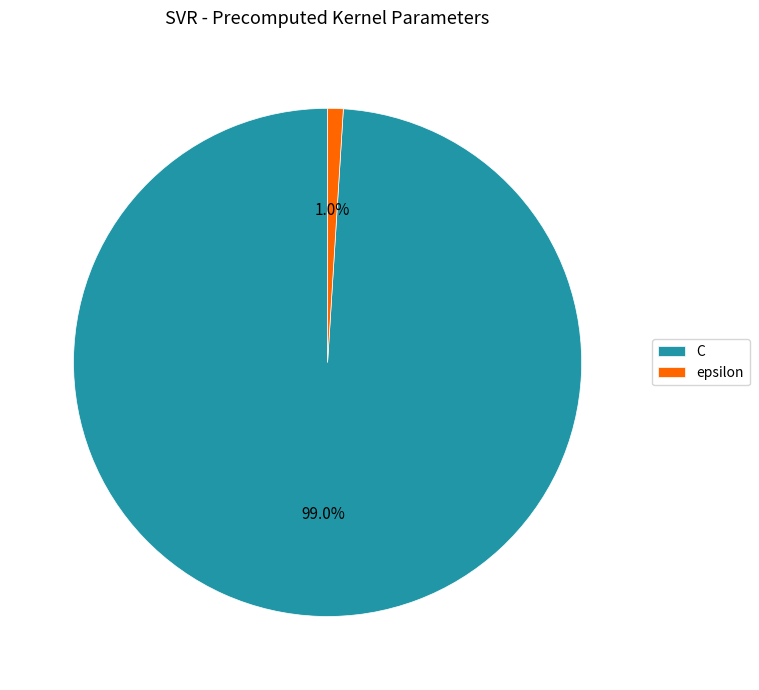

How much of the chart is everything except epsilon?

99.0%